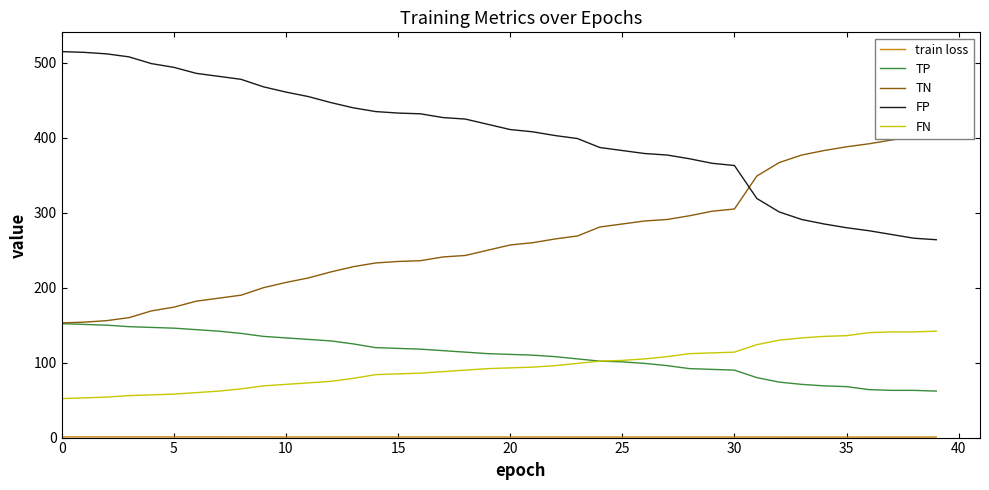

True or false: FN and TN intersect in this chart.

False